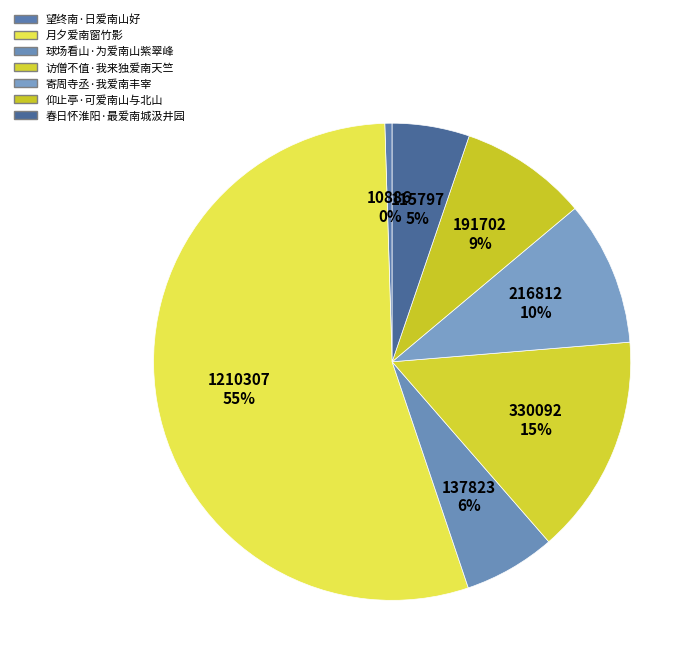

Which category has the biggest portion of the pie?

月夕爱南窗竹影